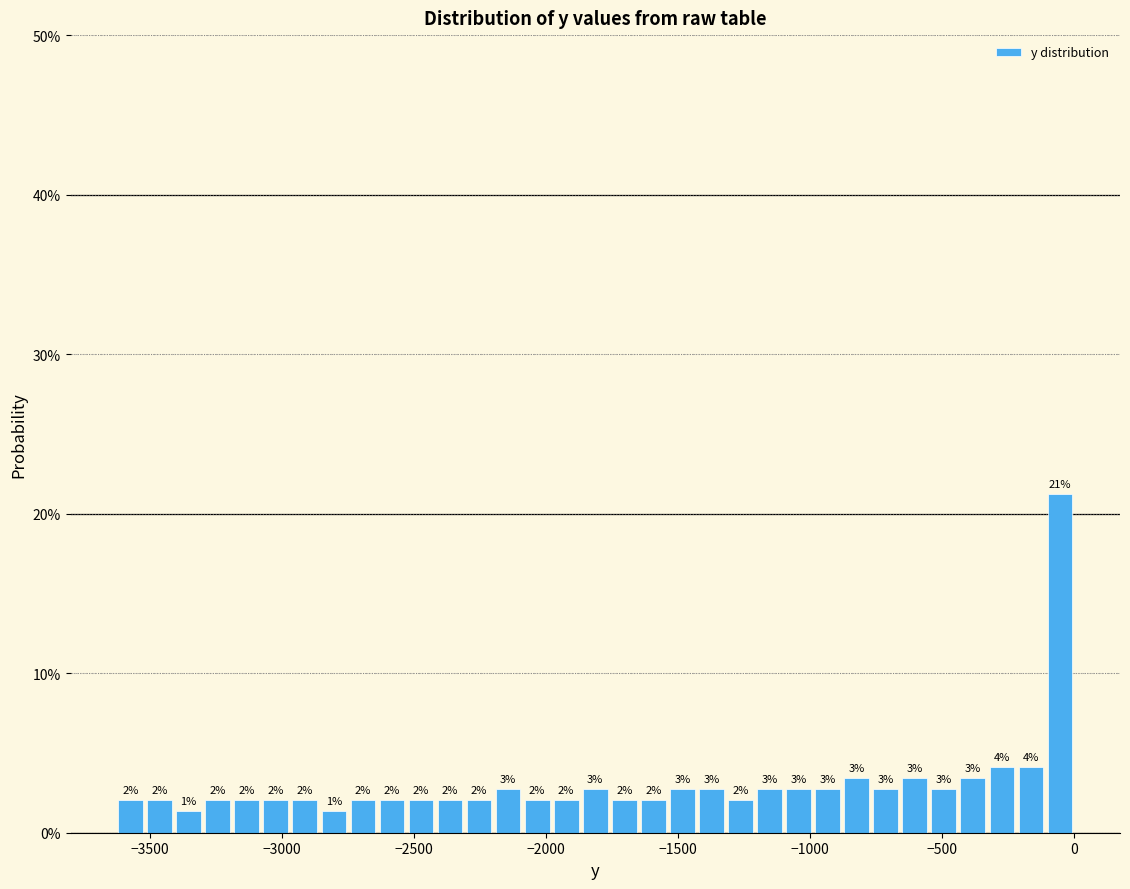

Around what value on the x-axis is the tallest bar? Give the approximate position of its centre, as read against the axis.

-50